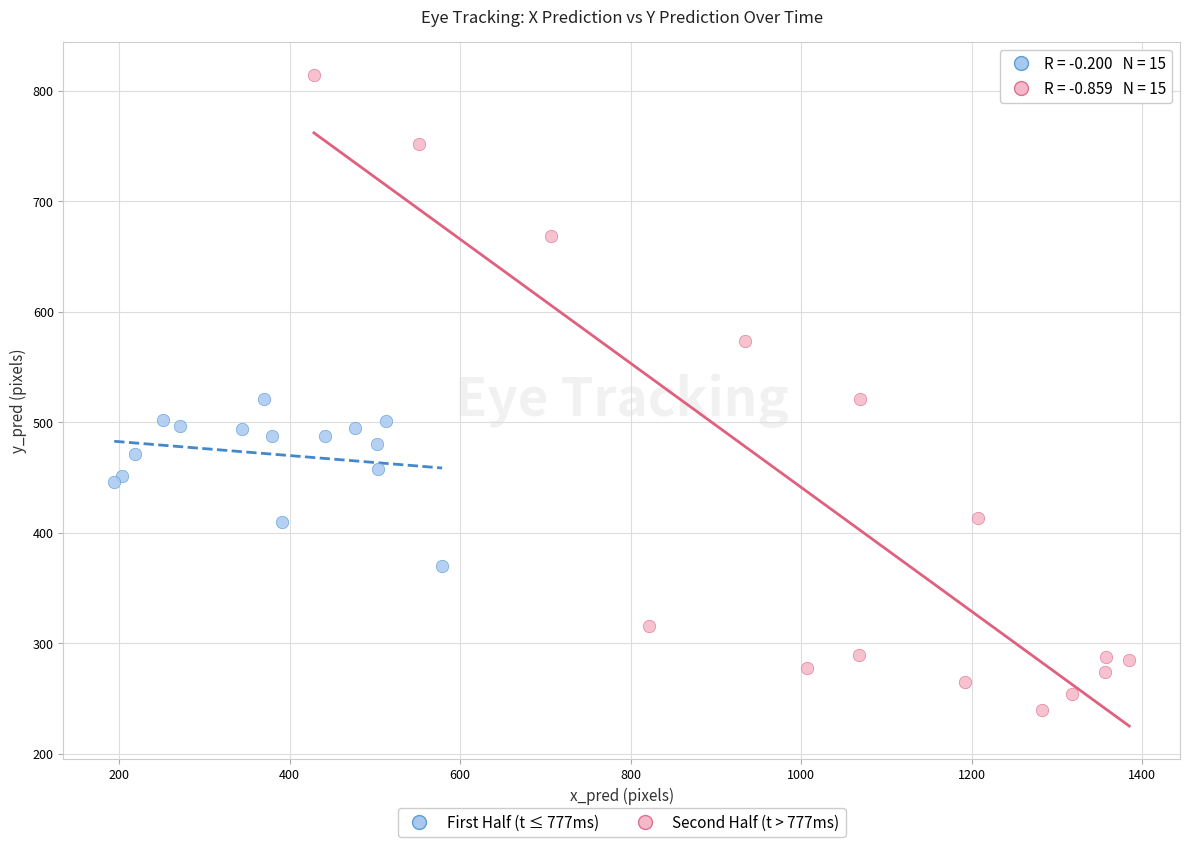

Which series has the largest Y range (max minus min)?

Second Half (t > 777ms)